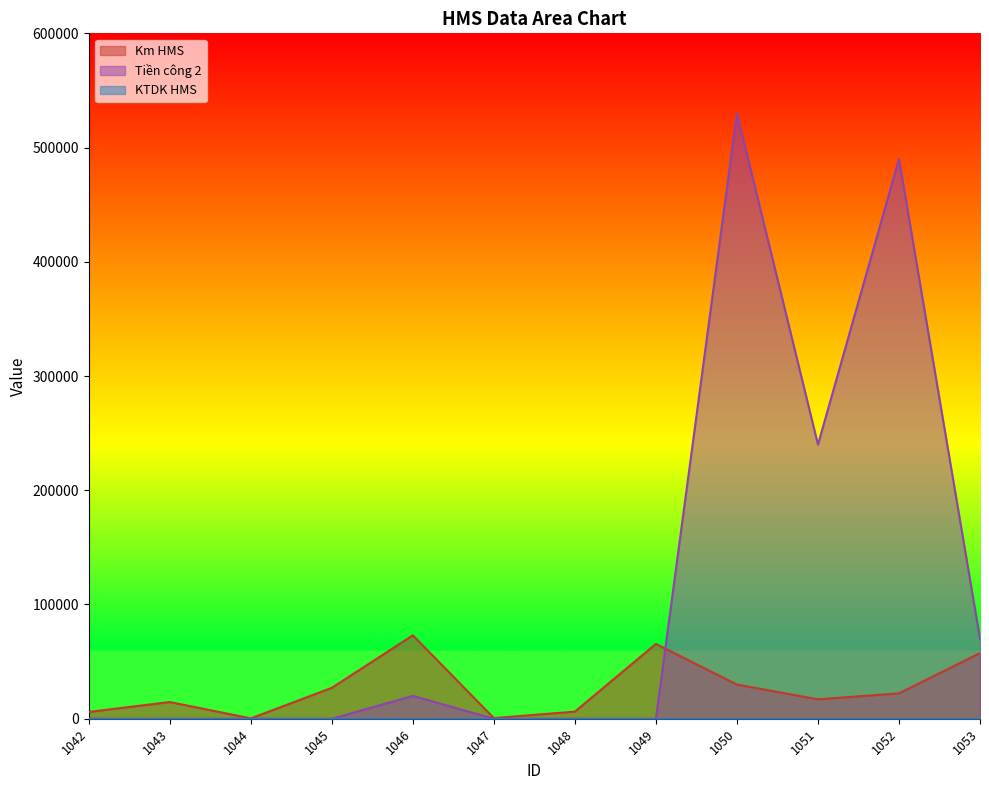

Which series ends up on top after the final intersection of Tiền công 2 and Km HMS?

Tiền công 2